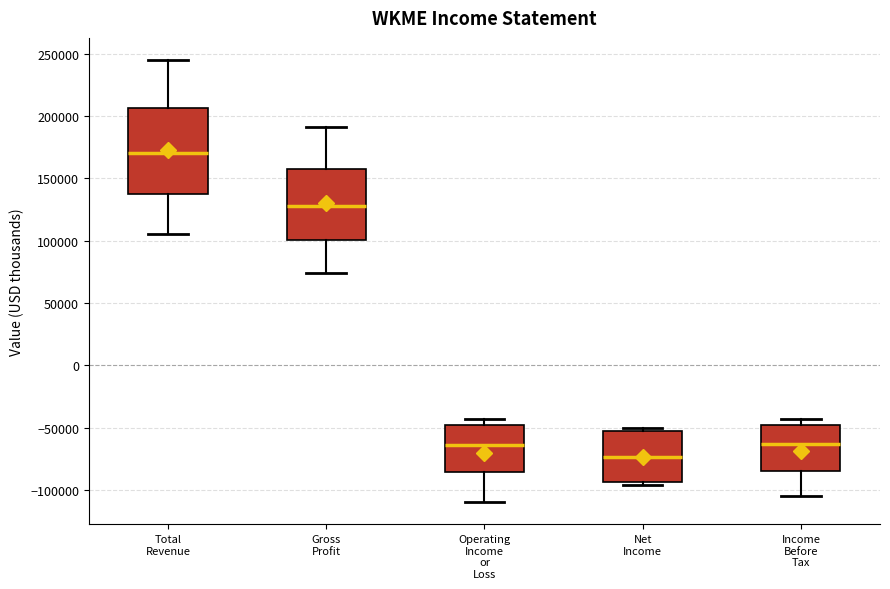

Which box is the tallest, from its lower edge to its upper edge?

Total Revenue